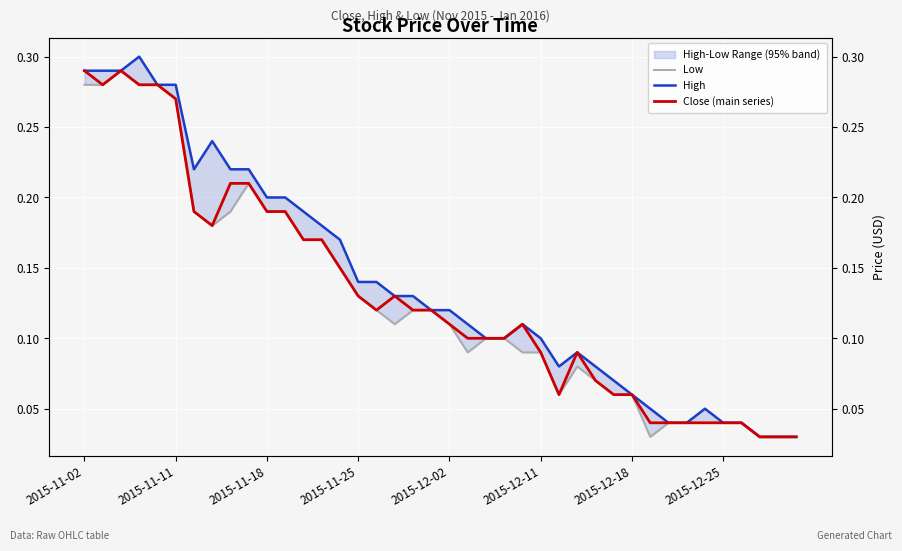

Which category has the lowest value across all series?

31